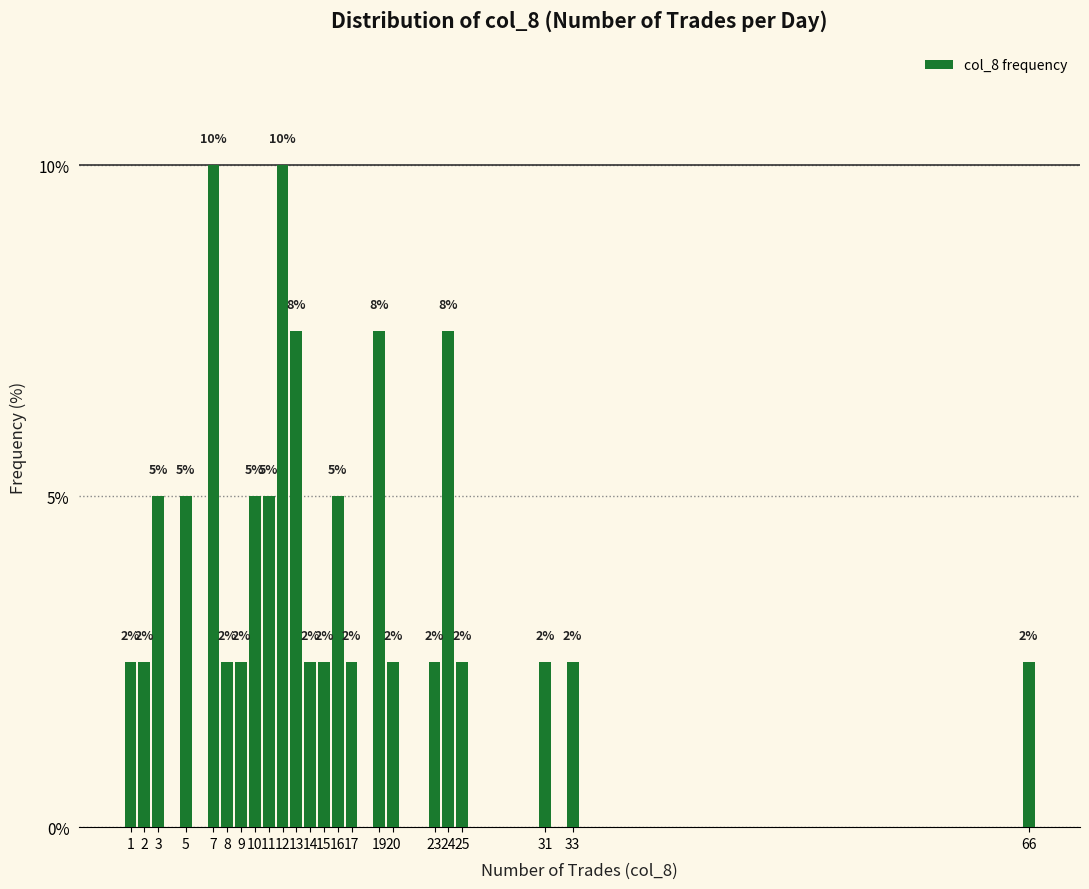

The chart shows a value of 2.5 at 1. True or false?

True